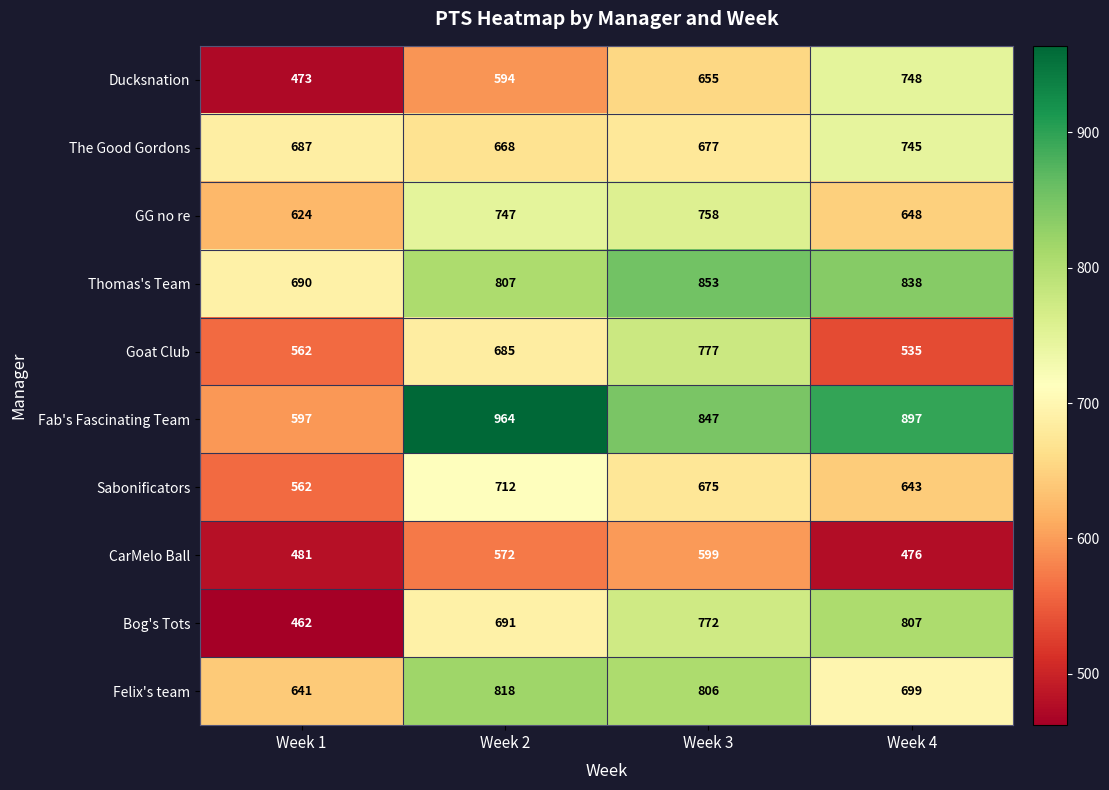

What is the minimum value for Ducksnation?

473